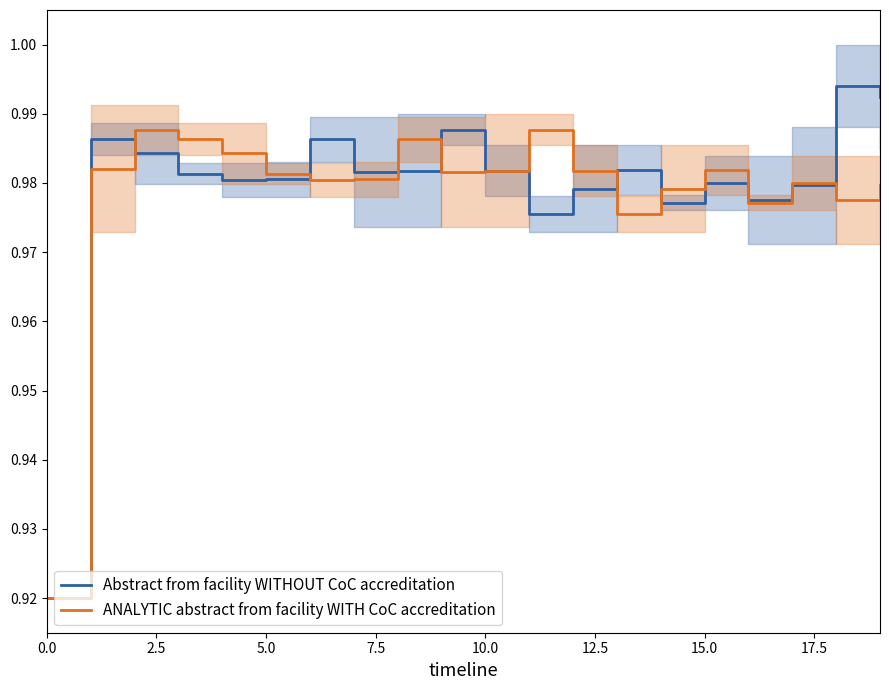

What is the difference between the maximum and minimum values in the ANALYTIC abstract from facility WITH CoC accreditation series?

0.1